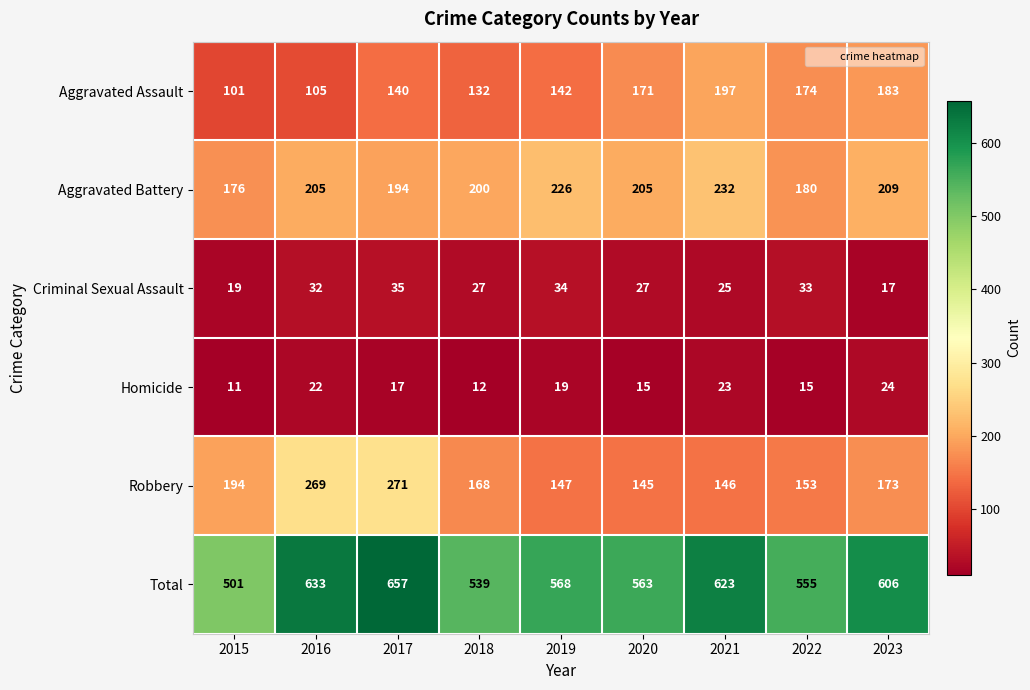

What is the total value across all series at 2015?

1002